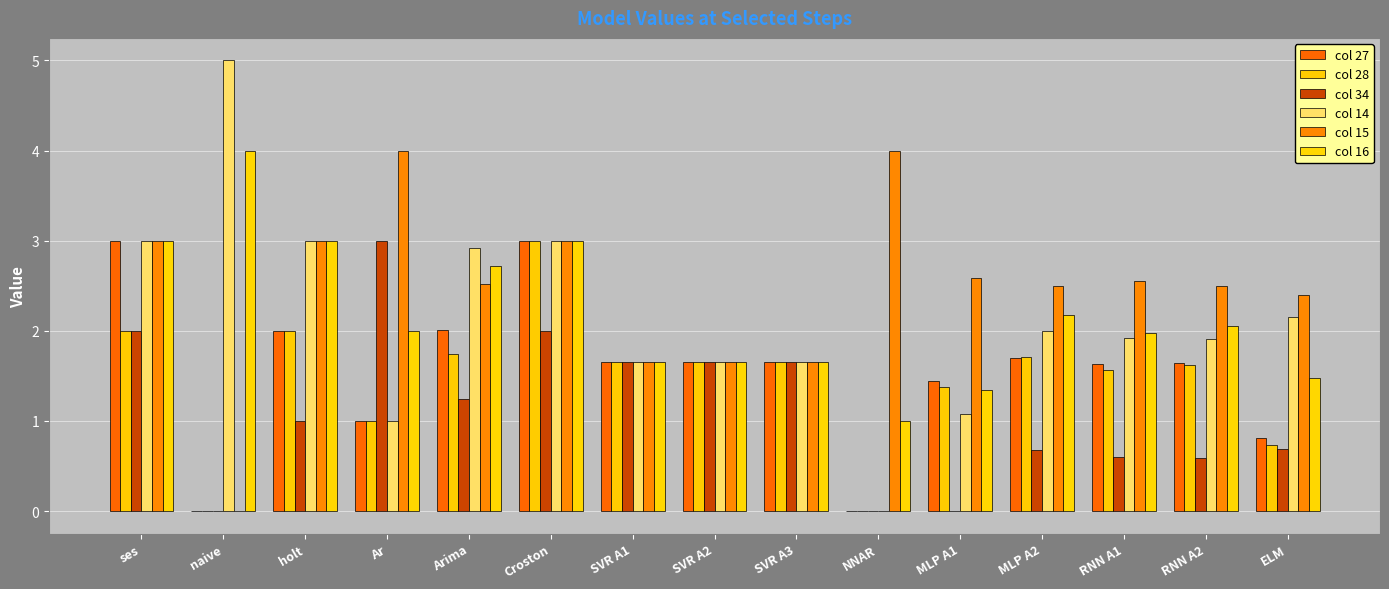

Which label corresponds to the largest value in the chart?

naive